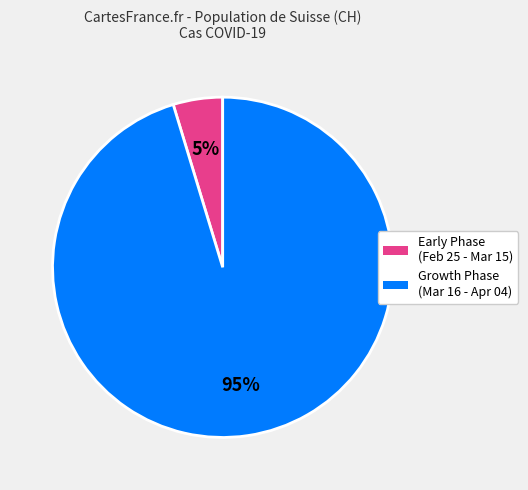

To the nearest percent, what is the average slice percentage?

50%